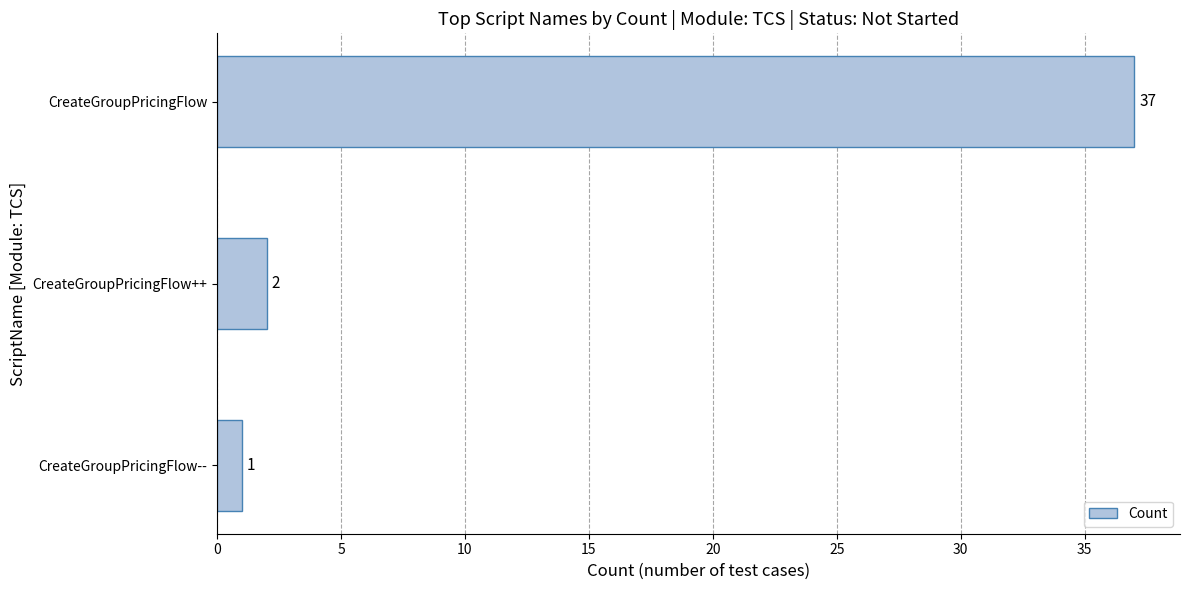

List the labels in order of value, largest first.

CreateGroupPricingFlow, CreateGroupPricingFlow++, CreateGroupPricingFlow--